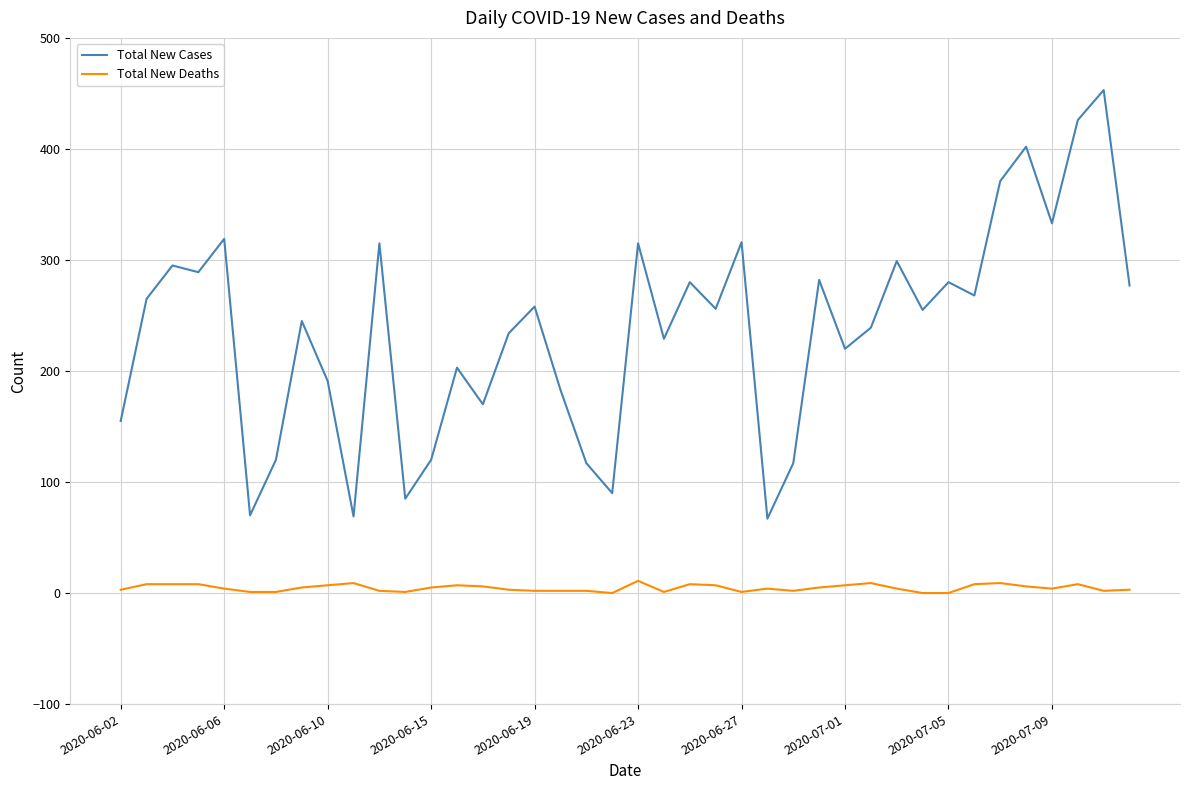

Rank the series by their maximum value, from highest to lowest.

Total New Cases, Total New Deaths